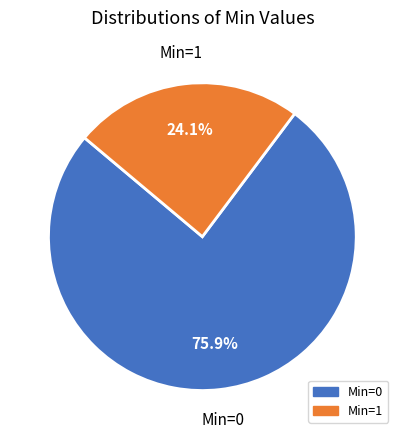

How many segments does this pie chart have?

2